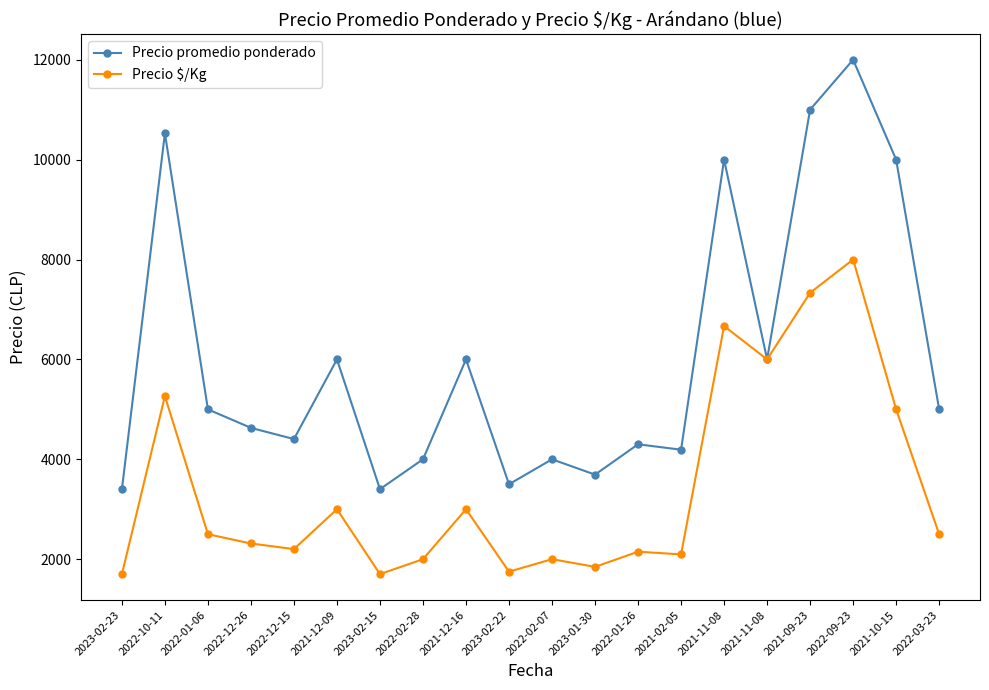

Is this an area chart (filled region under the line)?

No